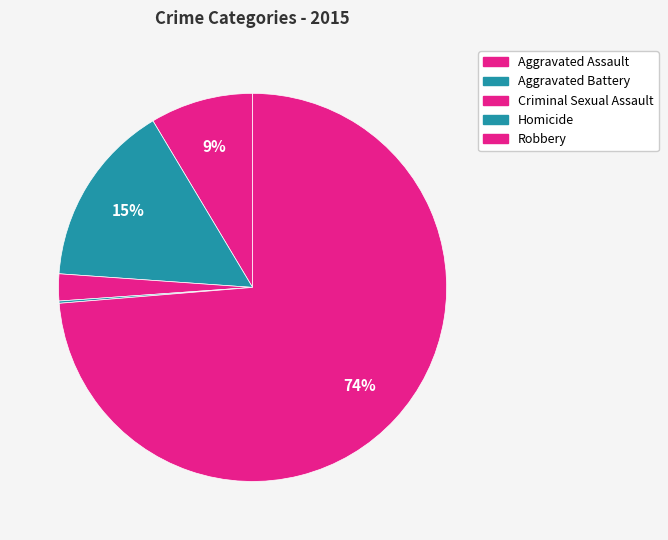

How many slices are in this pie chart?

5